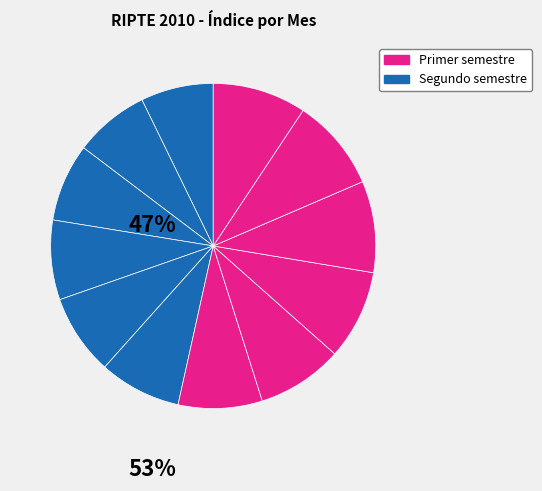

How many segments does this pie chart have?

12